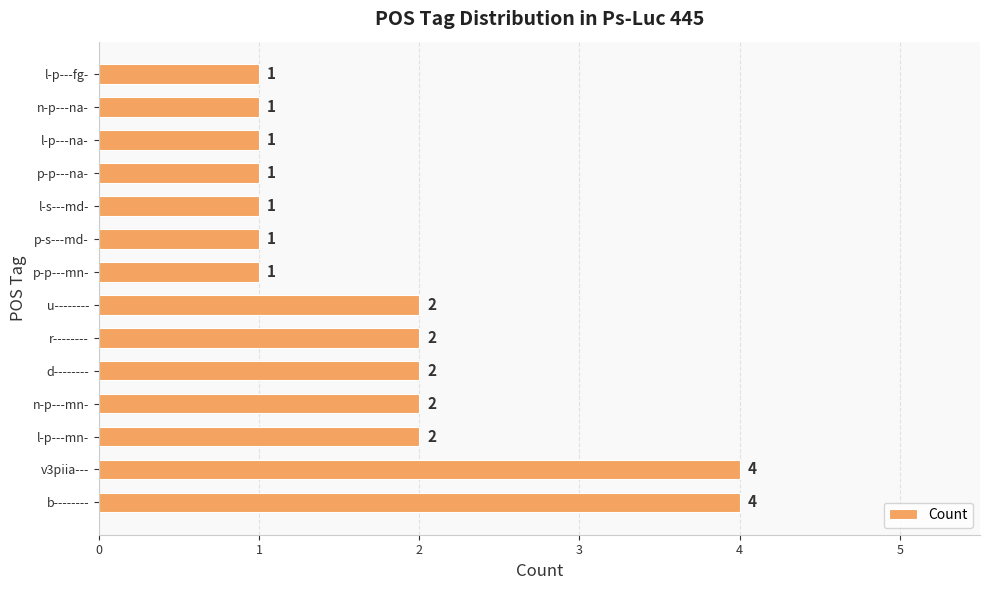

Count the values in the range 1 to 2.

12